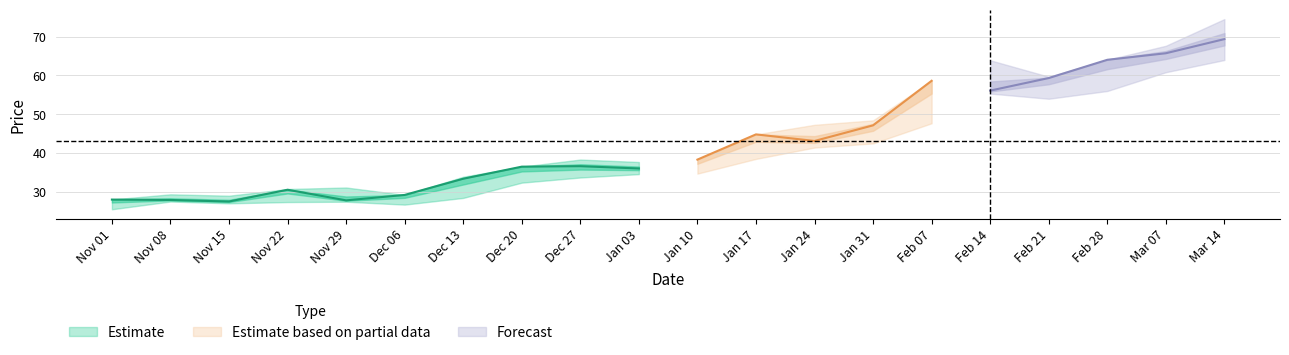

How many categories are shown in the chart?

20